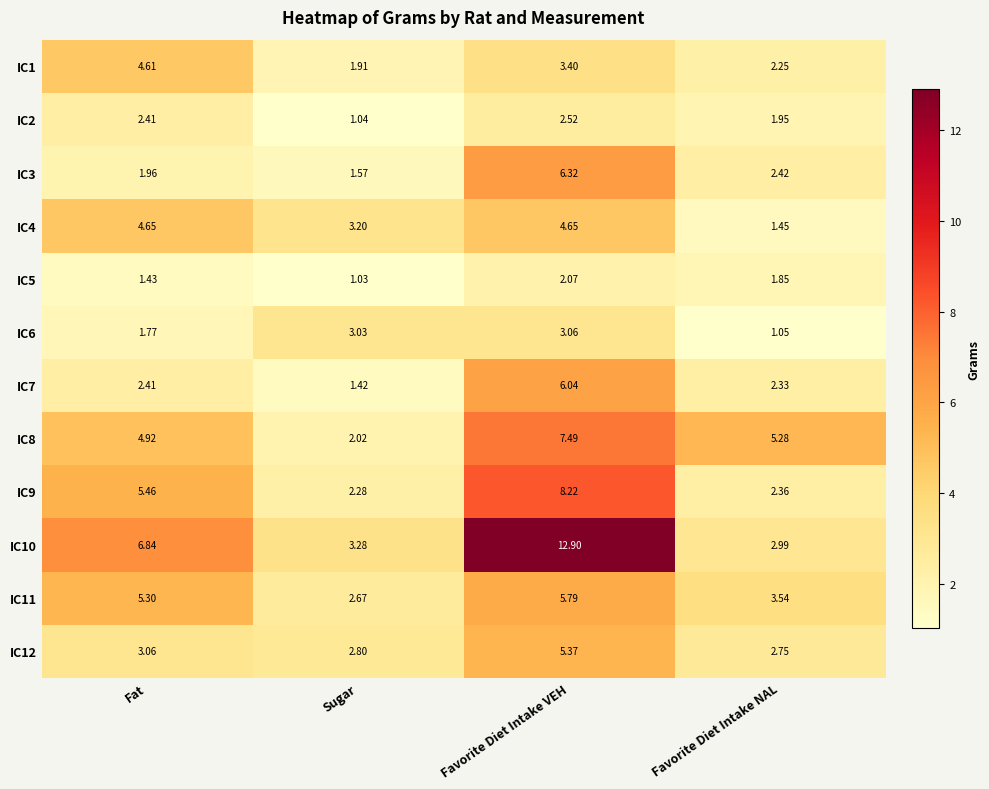

Rank the series by their maximum value, from highest to lowest.

IC10, IC9, IC8, IC3, IC7, IC11, IC12, IC4, IC1, IC6, IC2, IC5